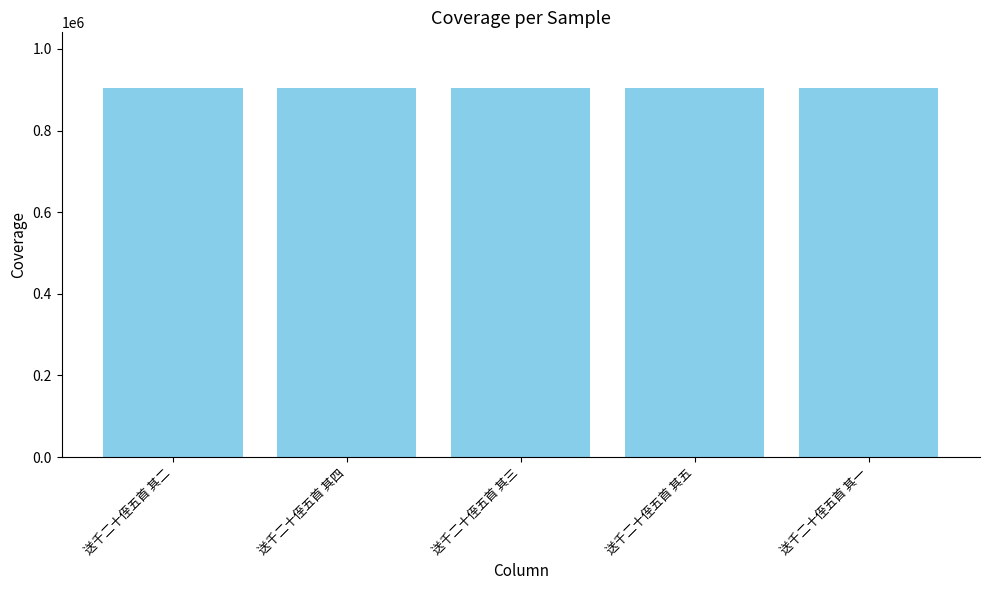

Approximately how many times larger is the value at 送千二十侄五首 其四 compared to 送千二十侄五首 其五?

1.0